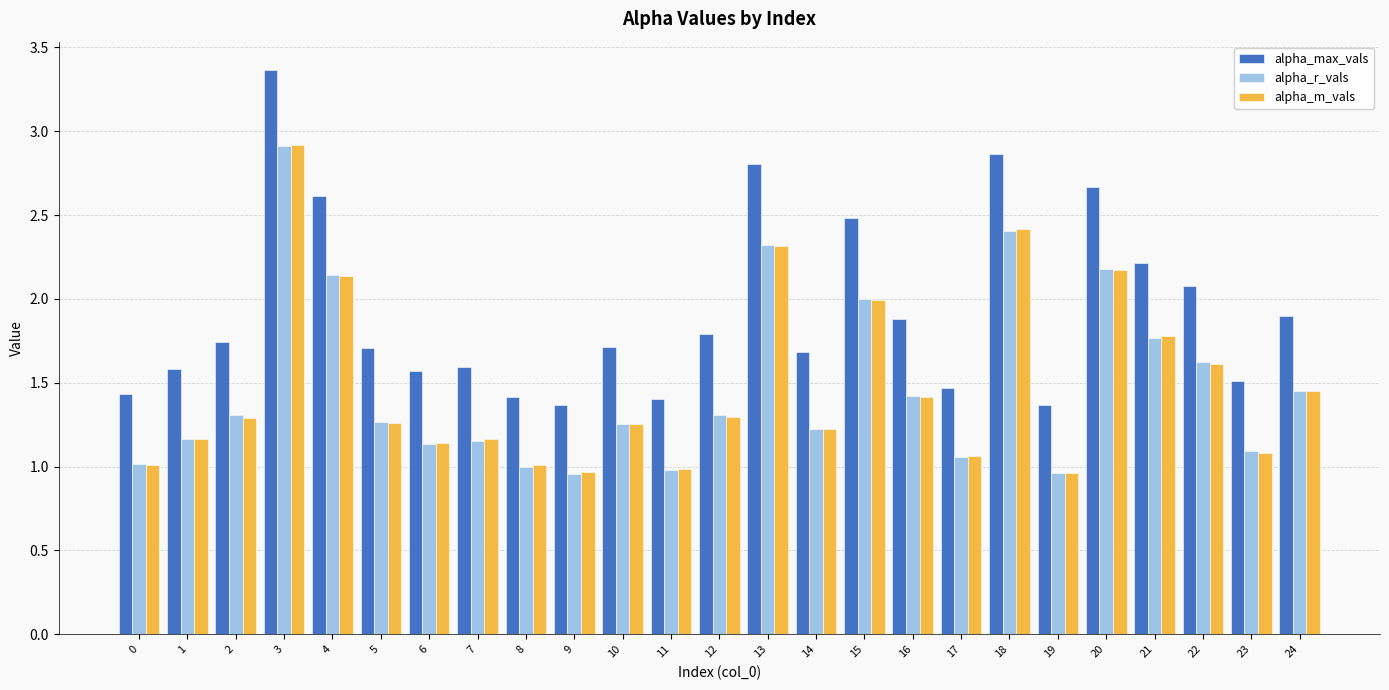

Is it true that alpha_m_vals equals 1.5 at 19?

False